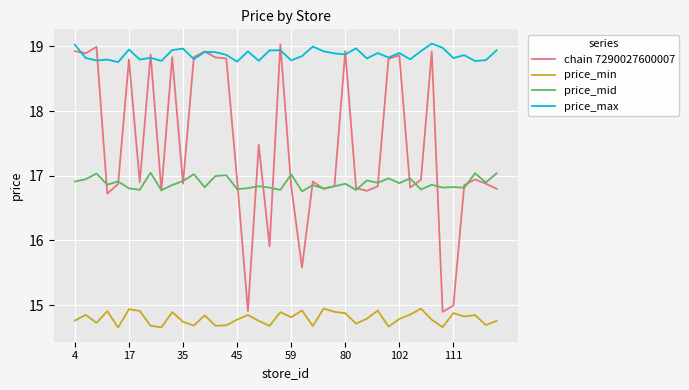

What is the difference between the second highest and minimum values in the chain 7290027600007 series?

4.1